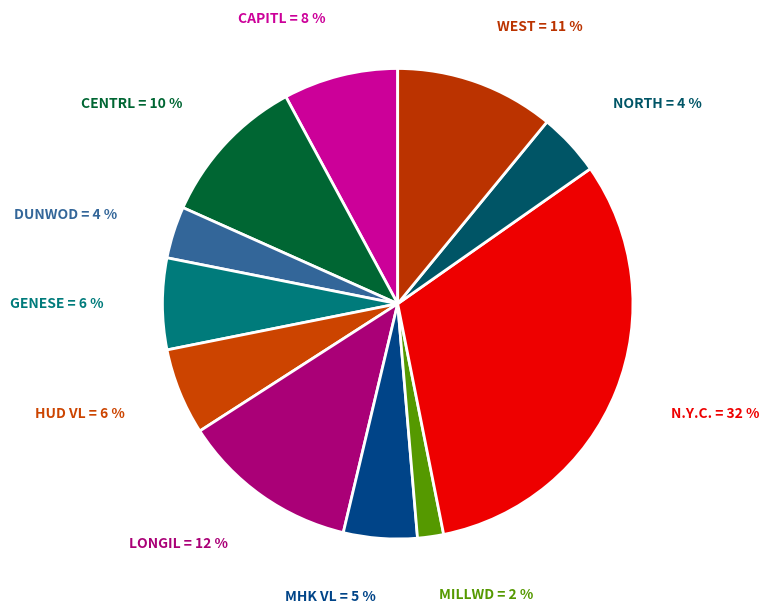

Is the sum of DUNWOD and CENTRL greater than half?

No